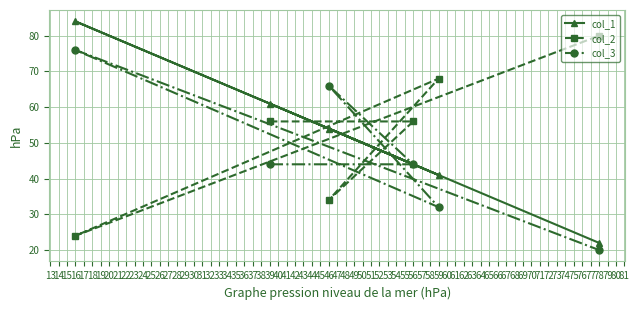

Is it true that col_3 equals 32 at 59?

True